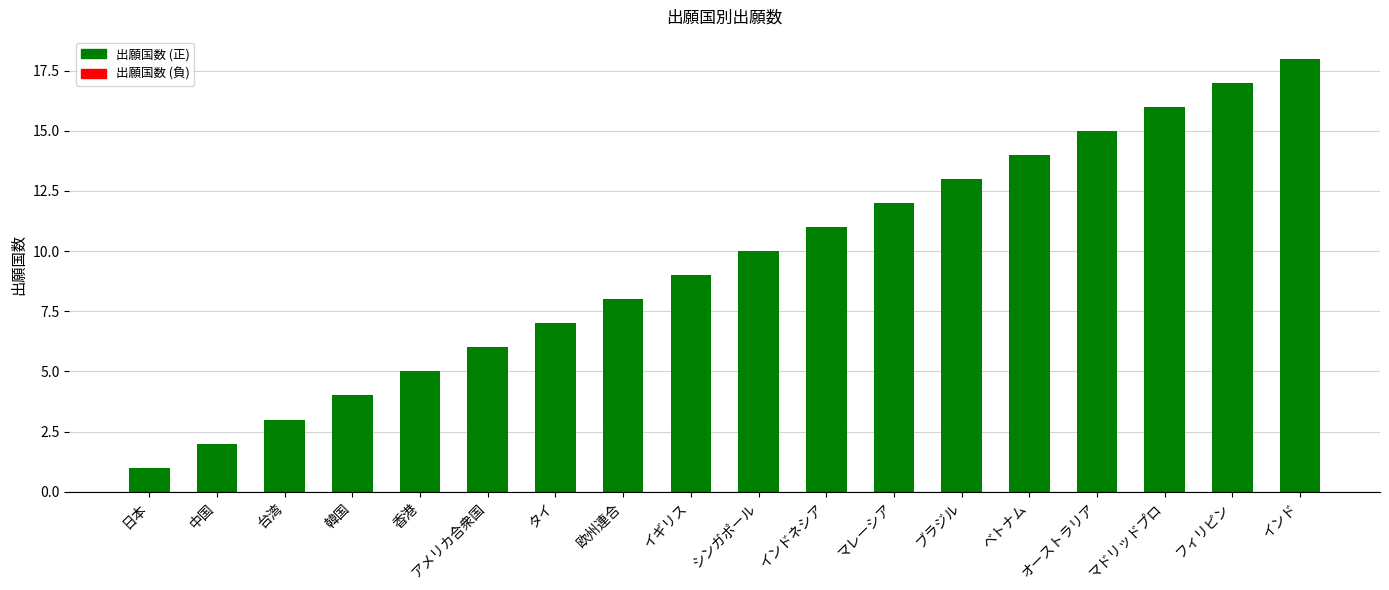

What is the ratio of the value at オーストラリア to the value at 台湾?

5.0